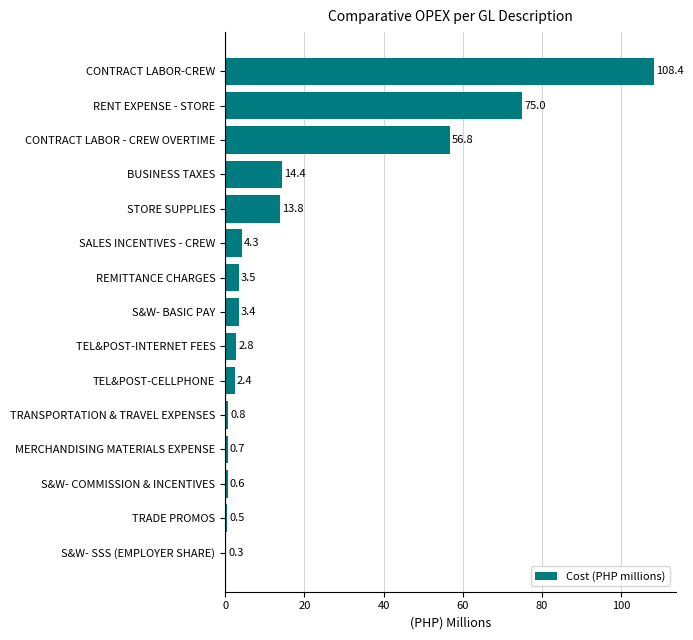

What is the change in value from MERCHANDISING MATERIALS EXPENSE to REMITTANCE CHARGES?

+2.8